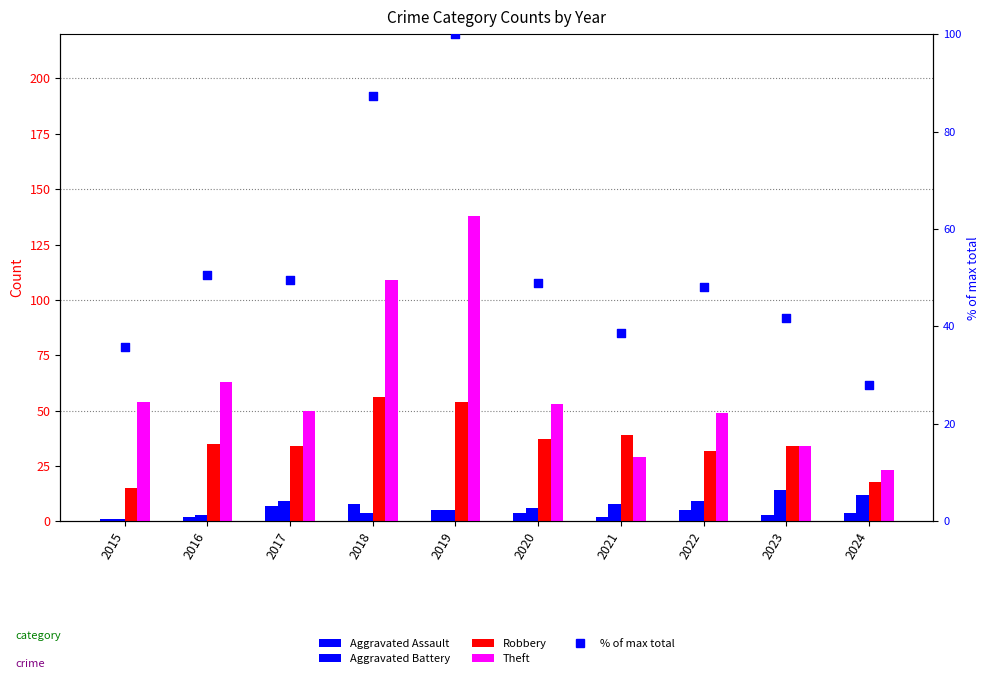

Which series has the widest spread of Y values?

Theft